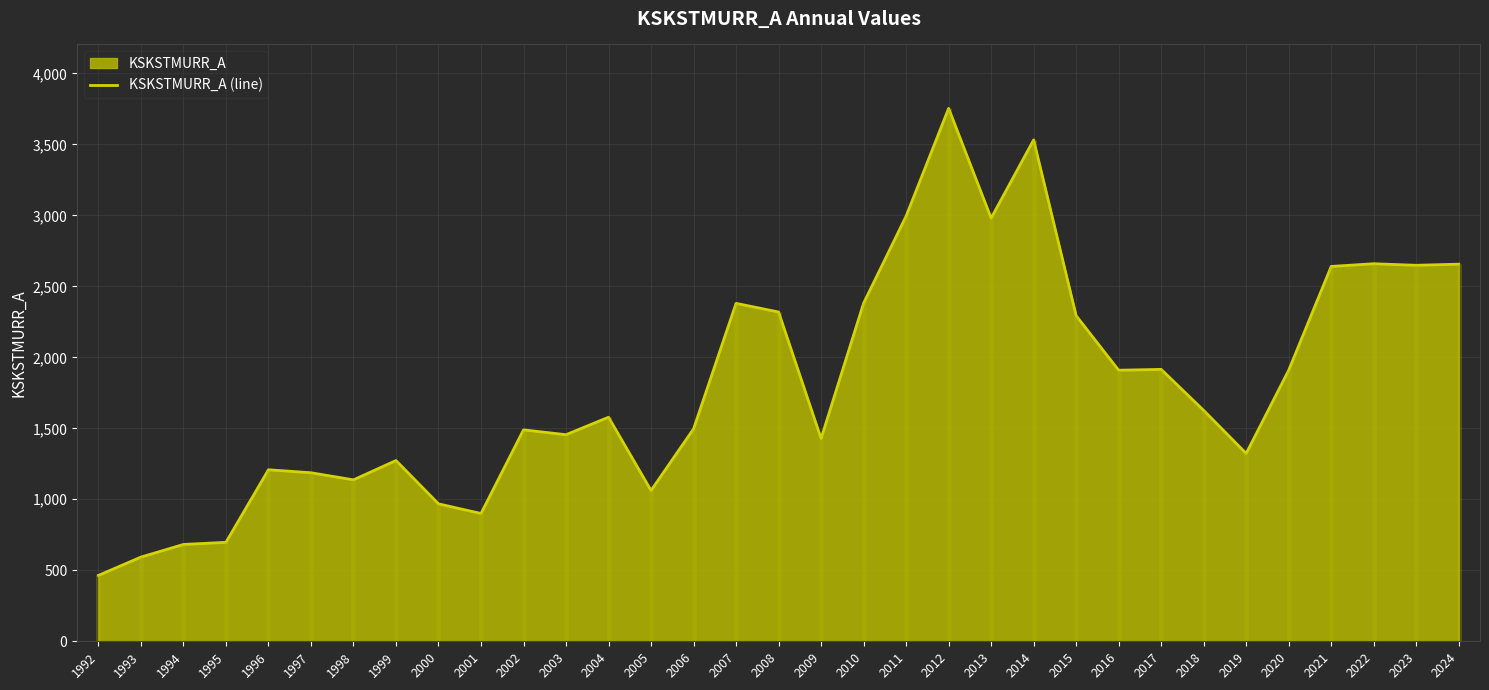

Where is the first local minimum?

1998